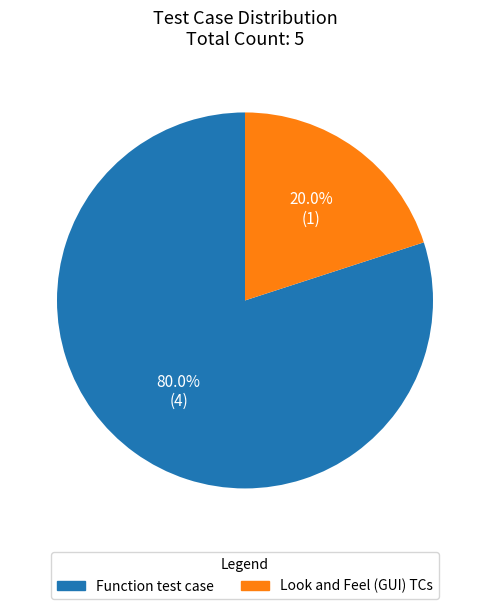

To the nearest percent, what is the combined percentage of Function test case and Look and Feel (GUI) TCs?

100%